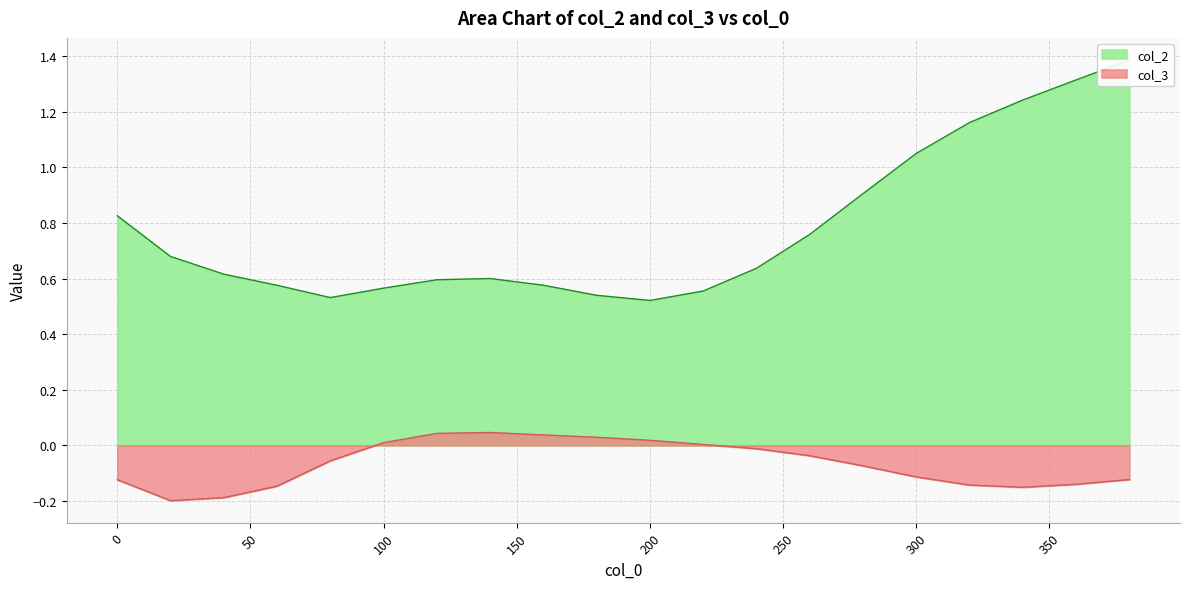

Does the chart have visible grid lines?

Yes